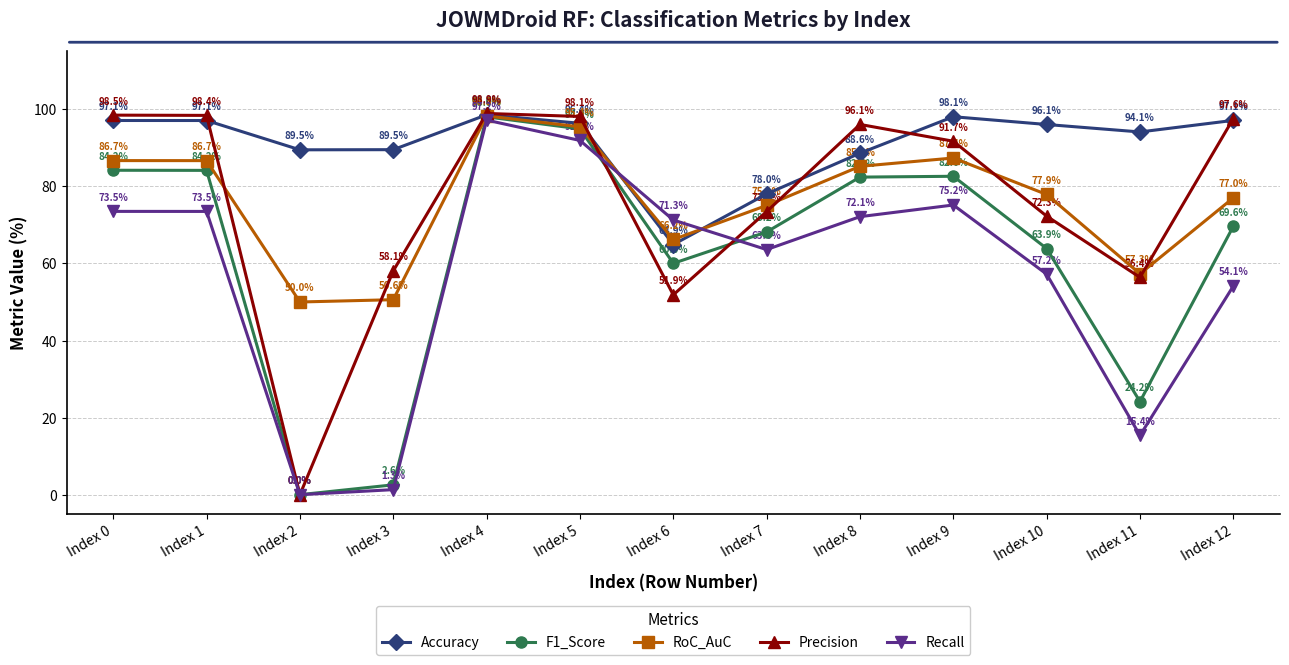

What are all the series names shown in the legend?

Accuracy, F1_Score, RoC_AuC, Precision, Recall